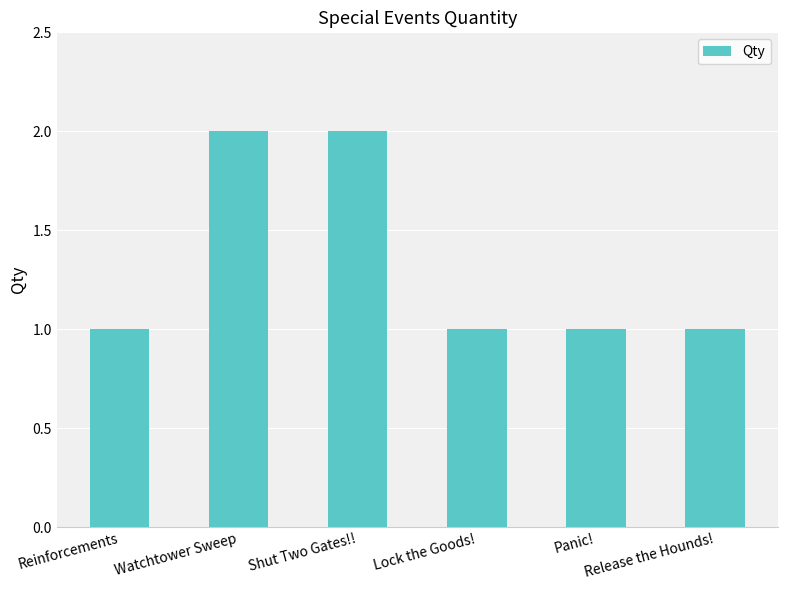

What is the value of the 3rd bar from the left?

2